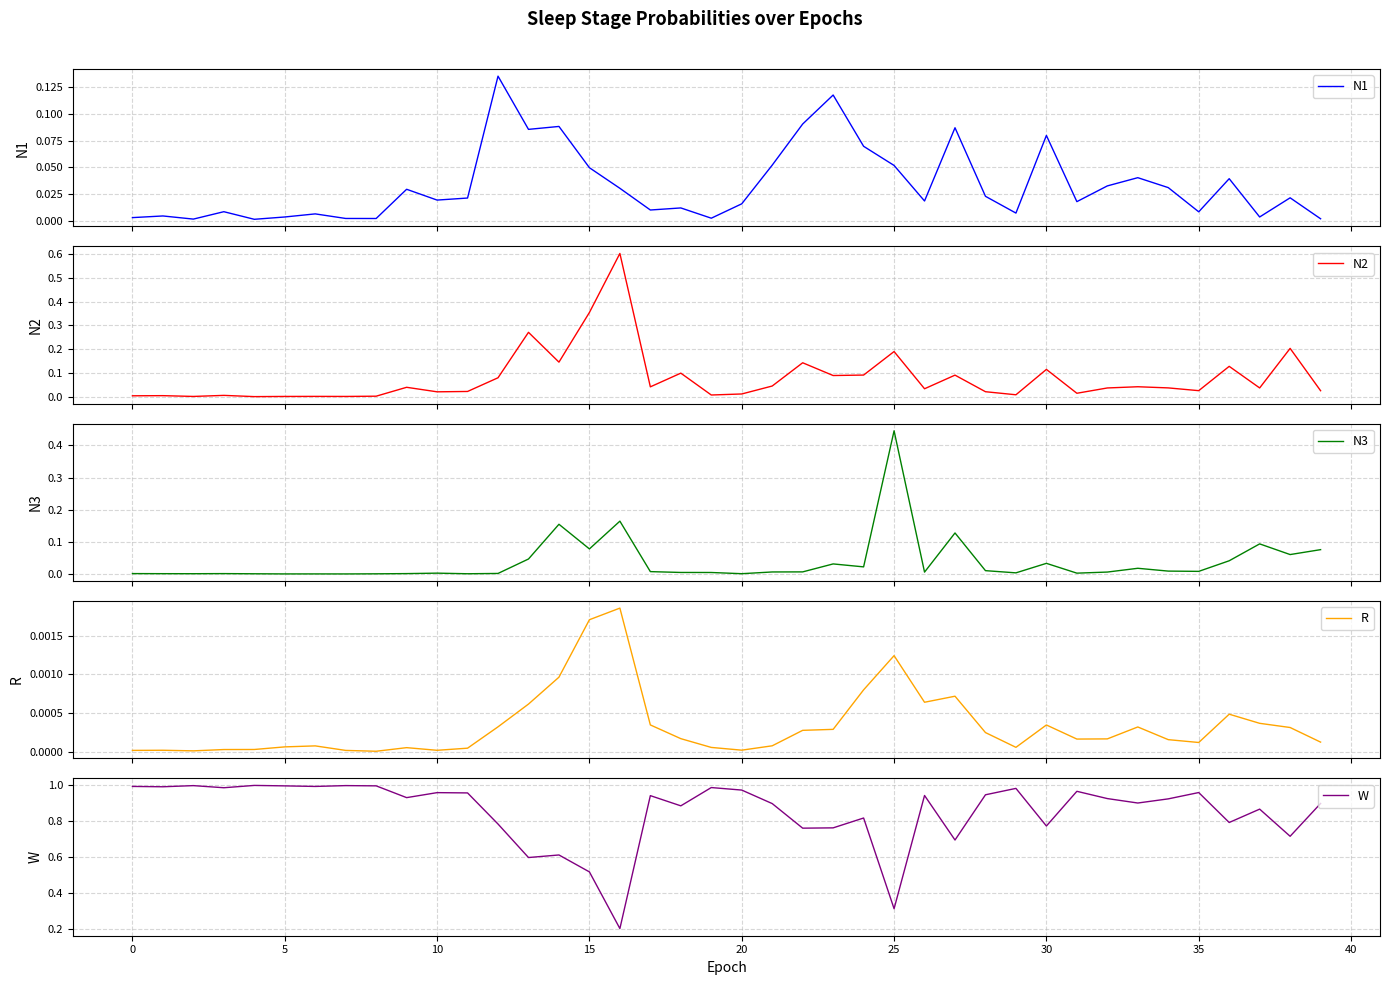

At how many categories does at least one series exceed 0?

40